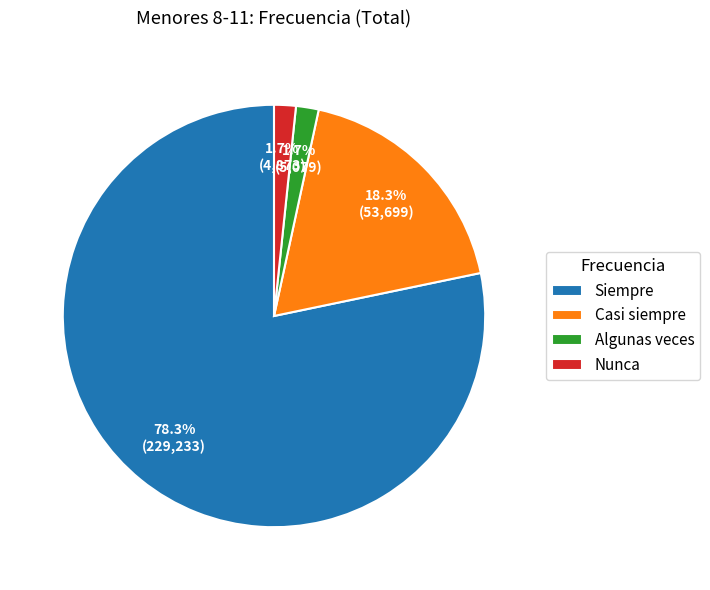

To the nearest percent, what is the difference between the Siempre and Nunca slice percentages?

77%